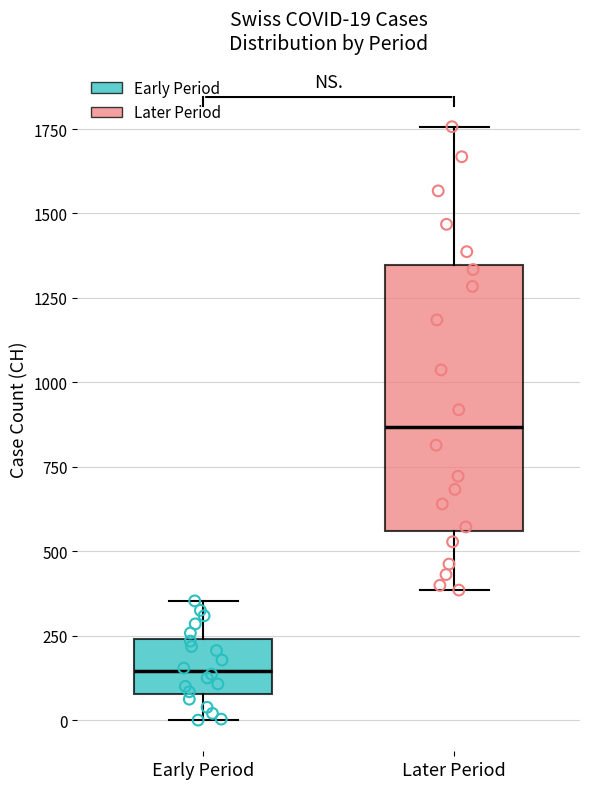

Comparing the boxes themselves (not the whiskers), which one is the tallest?

Later Period